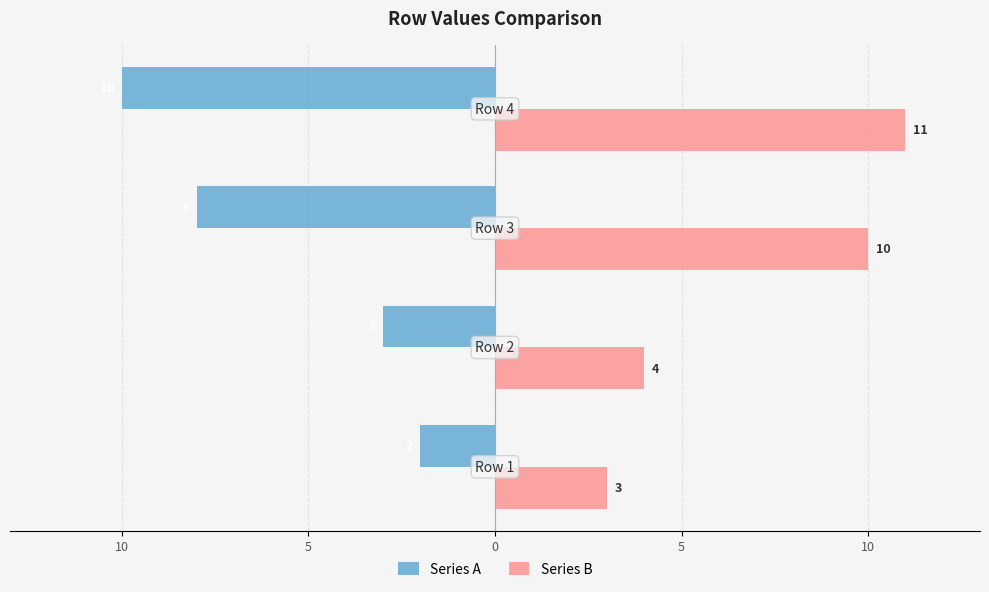

What is the difference between the second highest and second lowest values in the Series A series?

5